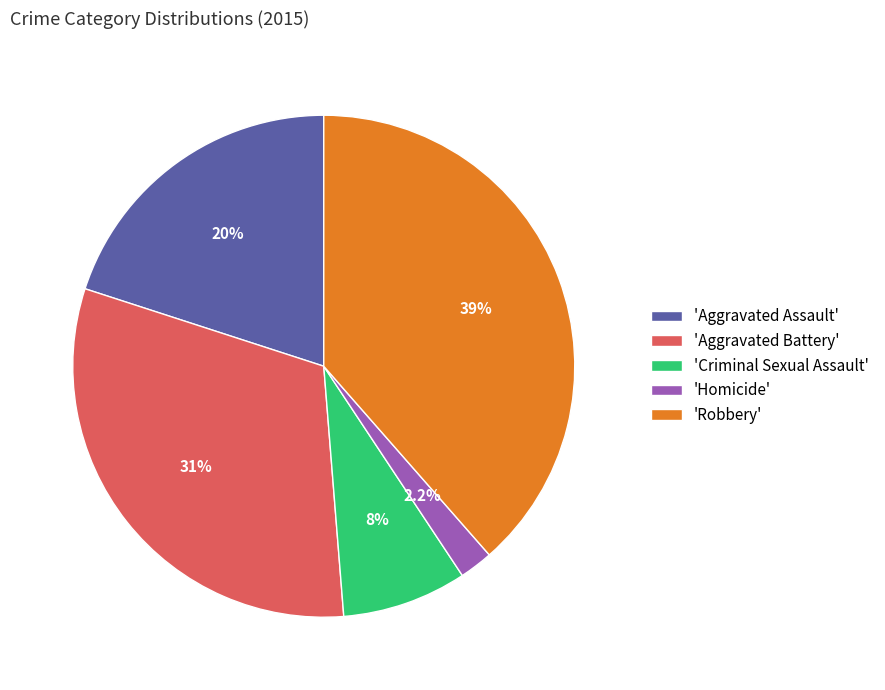

Which slice is the largest?

'Robbery'